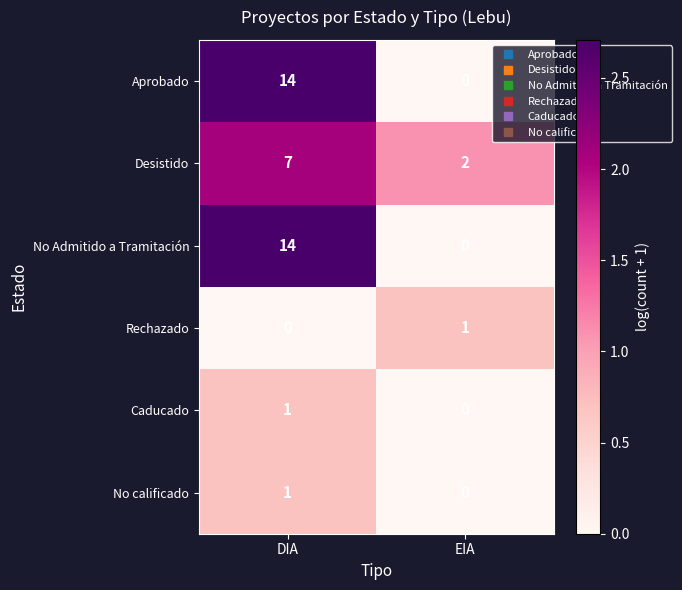

What is the difference between the highest and lowest values at DIA?

14